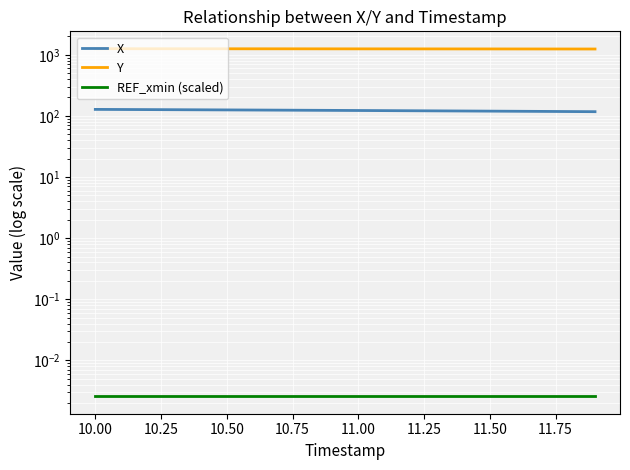

Which series changed the most between 10.25 and 10.50?

Y